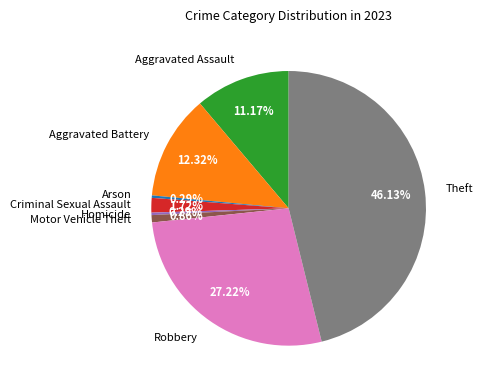

Which category has the biggest portion of the pie?

Theft